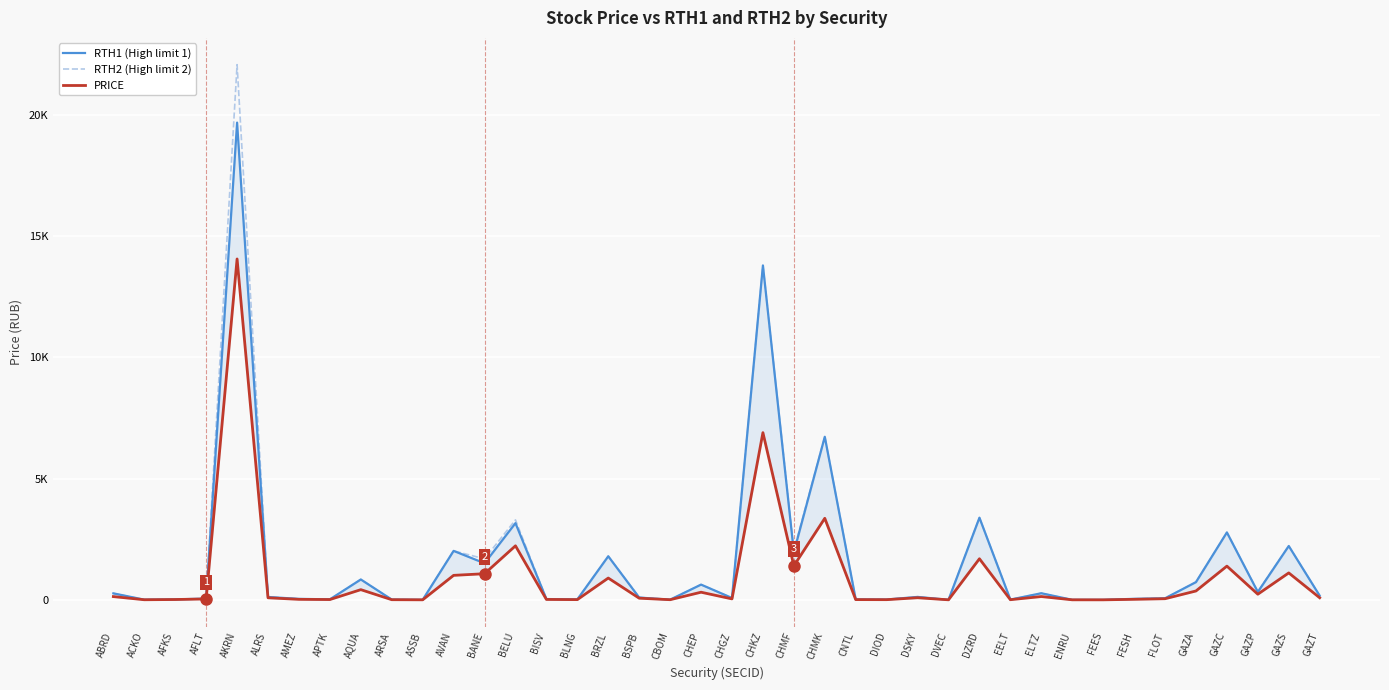

Reading right to left, transcribe all the data shown in this chart.

RTH1 (High limit 1): 170.0	2219.7	324.2	2778.5	730.2	63.7	41.0	0.1	0.9	271.7	10.2	3386.1	1.5	120.1	13.3	18.2	6722.2	1962.0	13784.1	76.7	627.8	7.2	93.7	1795.9	17.3	32.0	3161.5	1507.1	2017.7	1.3	11.2	839.0	20.3	39.4	117.0	19672.8	51.1	18.0	7.2	266.7
RTH2 (High limit 2): 170.0	2219.7	338.1	2778.5	730.2	66.4	41.0	0.1	1.0	271.7	10.2	3386.1	1.5	125.3	13.3	18.2	6722.2	2046.1	13784.1	76.7	627.8	8.1	105.0	1795.9	17.3	32.0	3295.1	1690.1	2017.7	1.3	11.2	839.0	21.5	39.4	122.0	22061.6	53.3	18.8	7.2	266.7
PRICE: 85.0	1109.8	231.6	1389.3	365.1	45.5	20.5	0.1	0.6	135.8	5.1	1693.0	0.7	85.8	6.7	9.1	3361.1	1401.4	6892.0	38.4	313.9	5.2	66.9	898.0	8.7	16.0	2226.4	1076.5	1008.8	0.7	5.6	419.5	11.9	19.7	83.6	14052.0	36.5	12.8	3.6	133.3